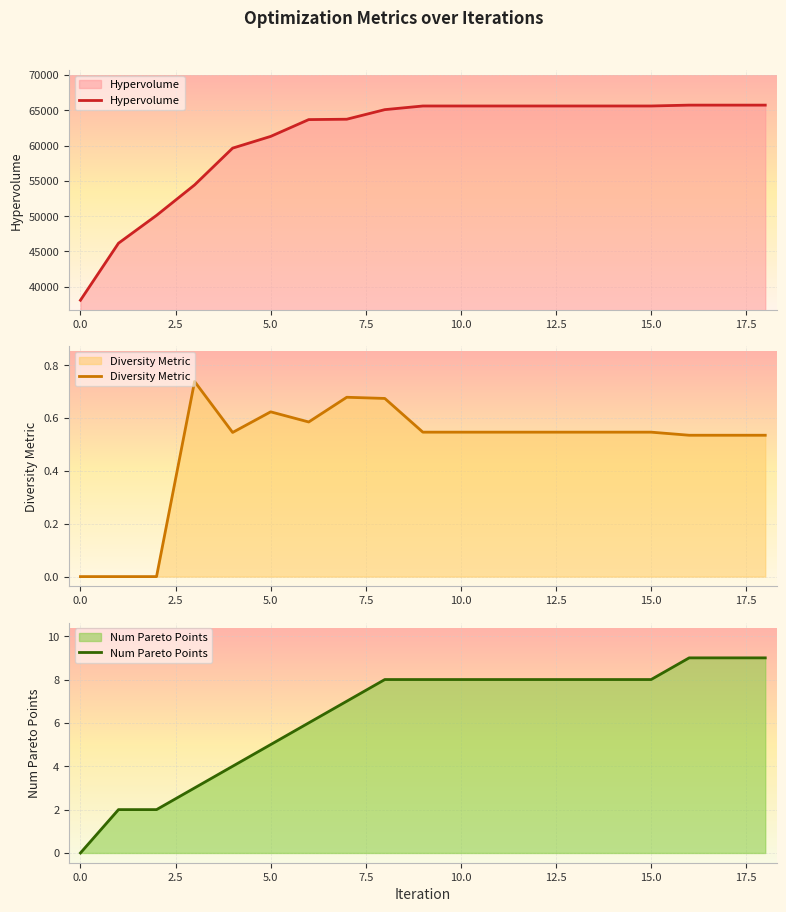

The Diversity Metric series shows 1.1 at 5.0. True or false?

False